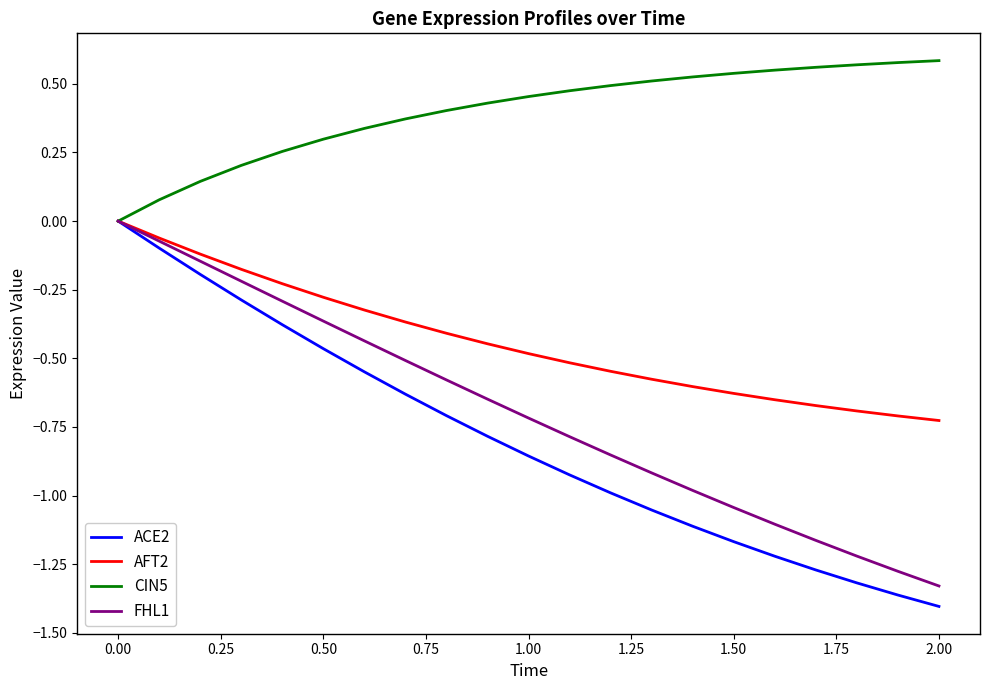

Which series has the largest total across all categories?

CIN5